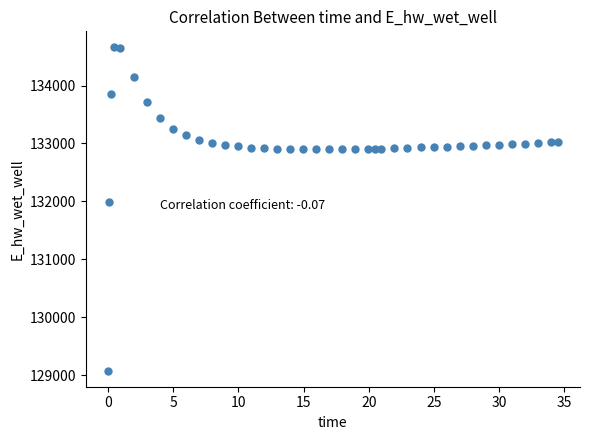

What Y value in the scatter plot is closest to 131868?

131989.8